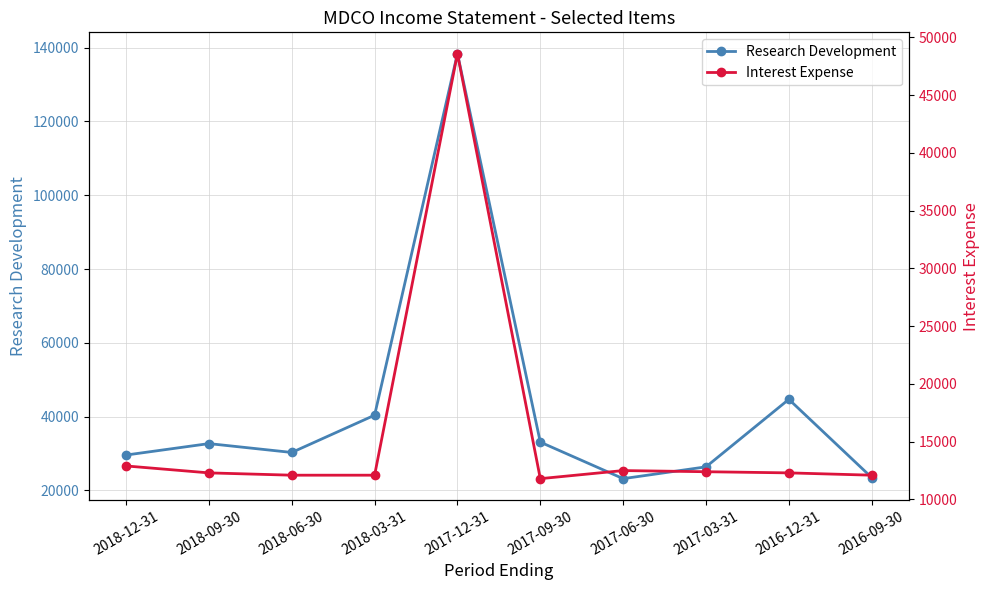

Reading left to right, extract all data points from this chart.

Research Development: 2018-12-31=29600	2018-09-30=32700	2018-06-30=30300	2018-03-31=40400	2017-12-31=138400	2017-09-30=33100	2017-06-30=23200	2017-03-31=26400	2016-12-31=44700	2016-09-30=23500
Interest Expense: 2018-12-31=12900	2018-09-30=12300	2018-06-30=12100	2018-03-31=12100	2017-12-31=48600	2017-09-30=11800	2017-06-30=12500	2017-03-31=12400	2016-12-31=12300	2016-09-30=12100